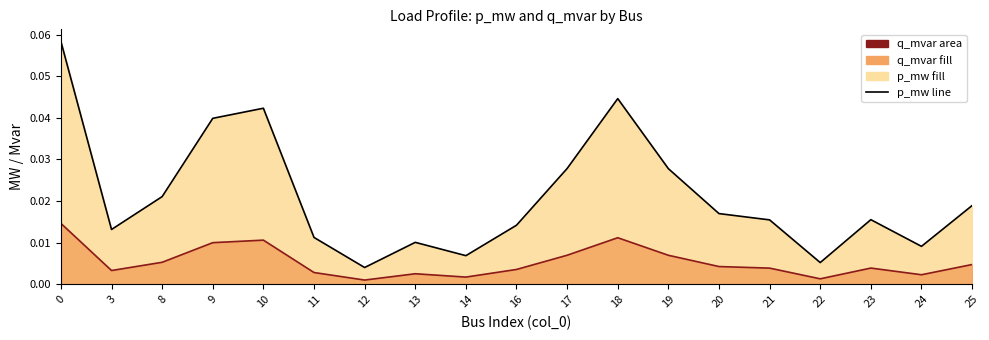

True or false: q_mvar line has more than 1 interior local peaks.

True